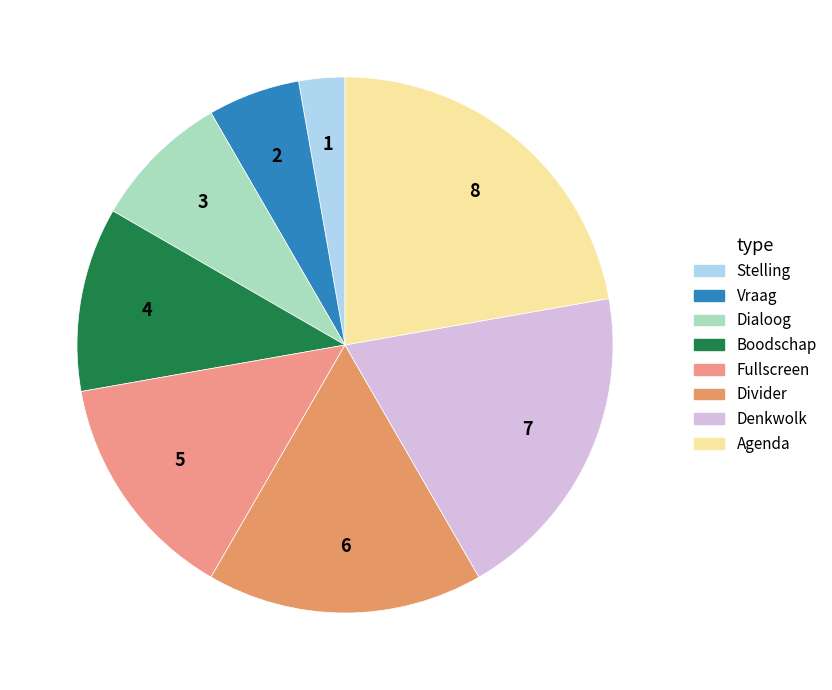

How many segments does this pie chart have?

8